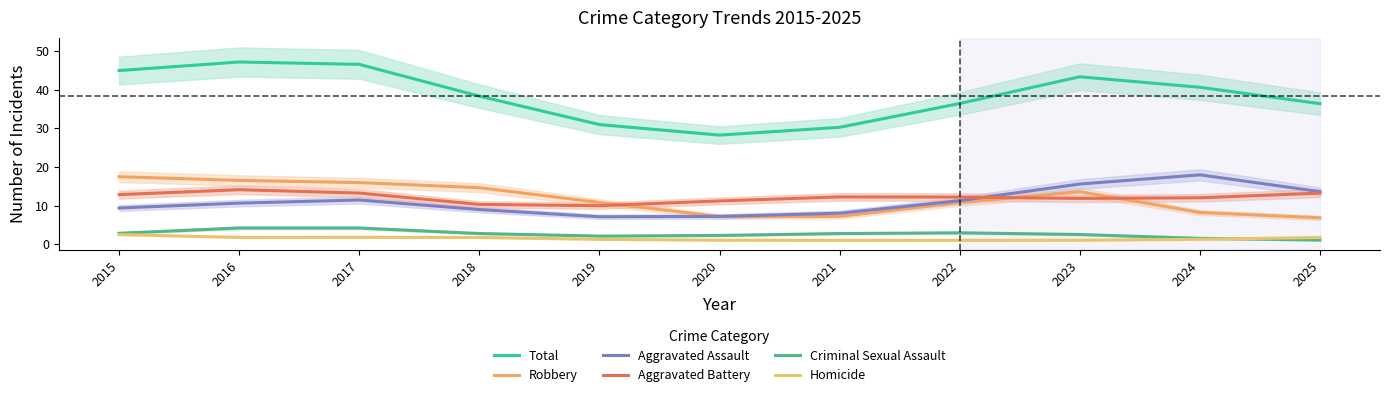

What is the sum of the Homicide values at 2015 and 2022?

3.5